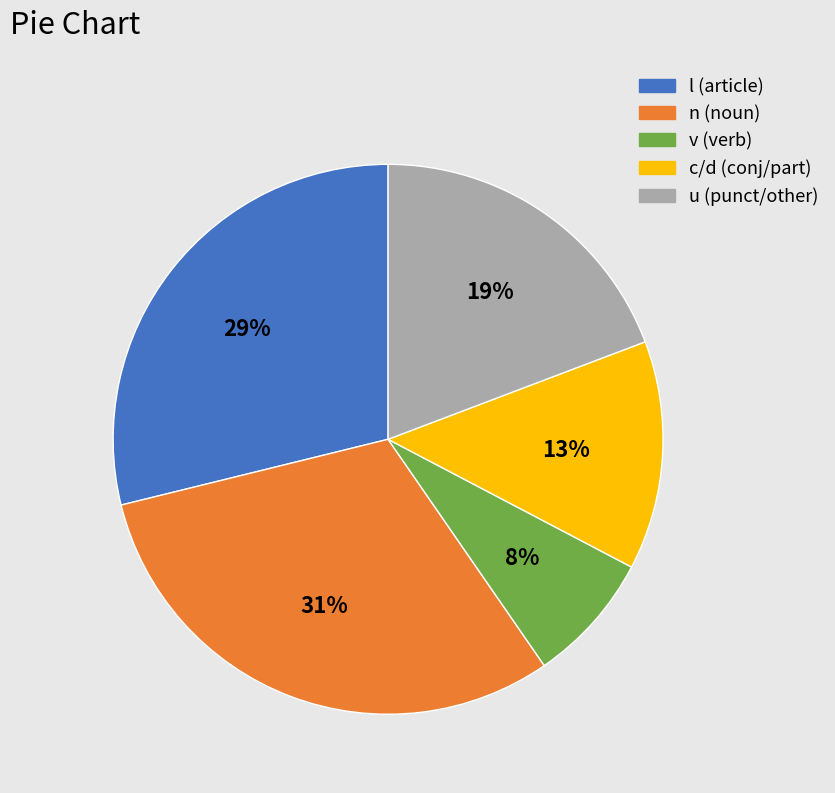

Rank the categories by value from lowest to highest.

v (verb), c/d (conj/part), u (punct/other), l (article), n (noun)